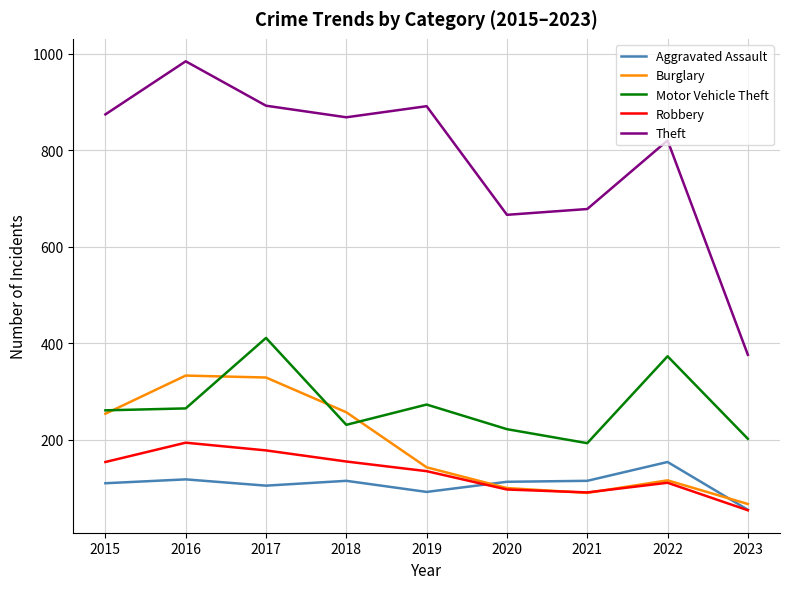

The Theft series shows 891 at 2019. True or false?

True